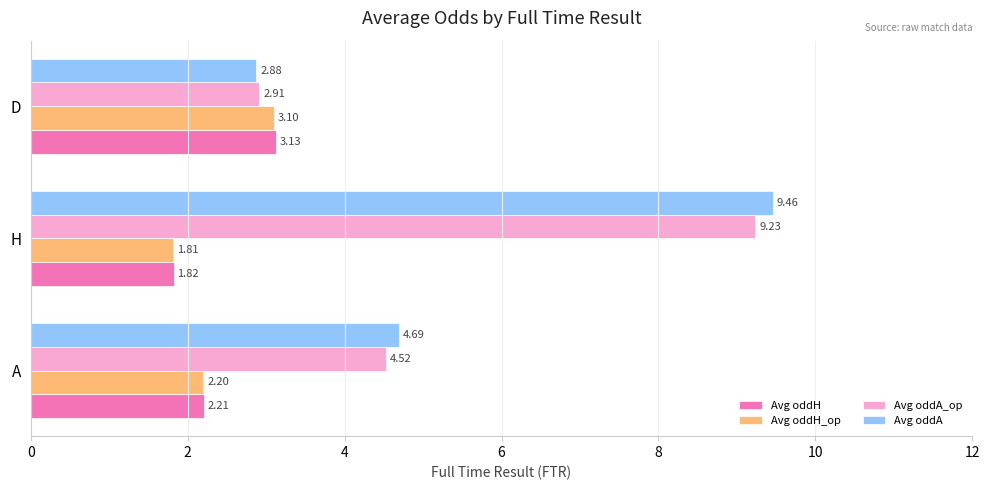

What is the total value across all series at D?

12.0